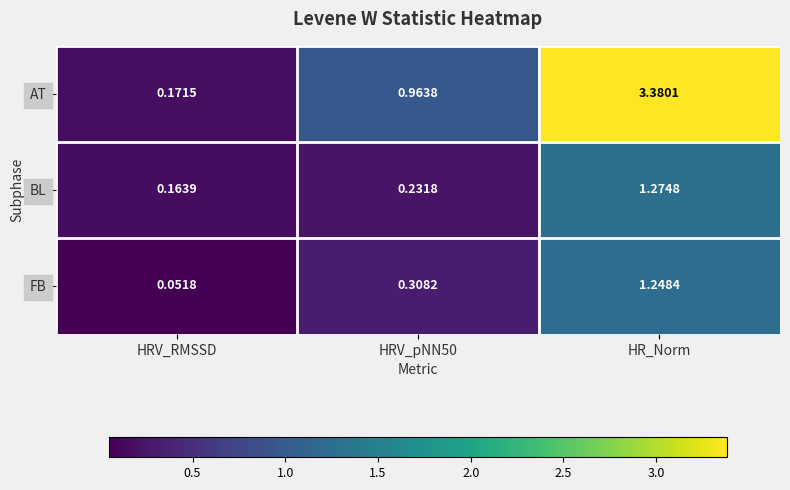

Between HRV_pNN50 and HR_Norm, which series saw the biggest shift?

AT